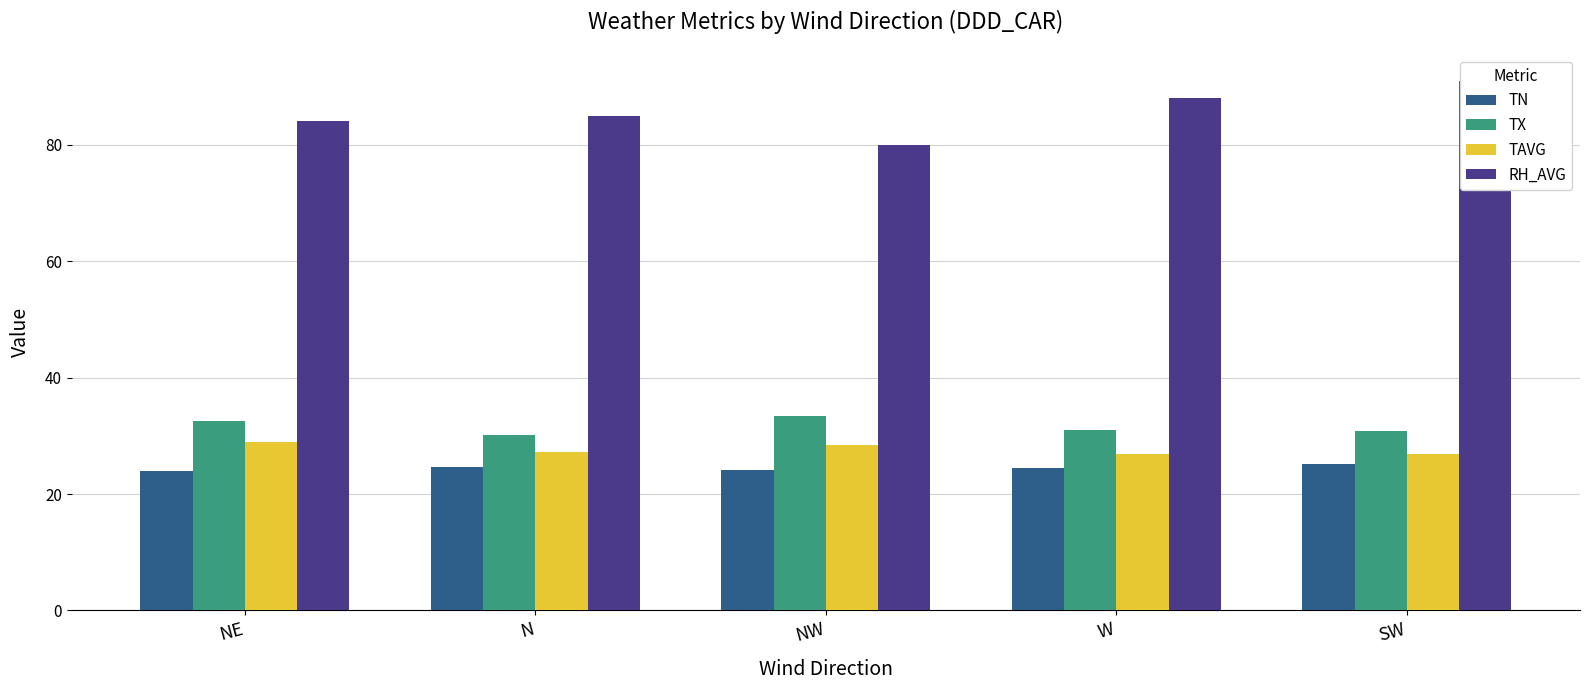

Where does the RH_AVG series first go above 85?

W